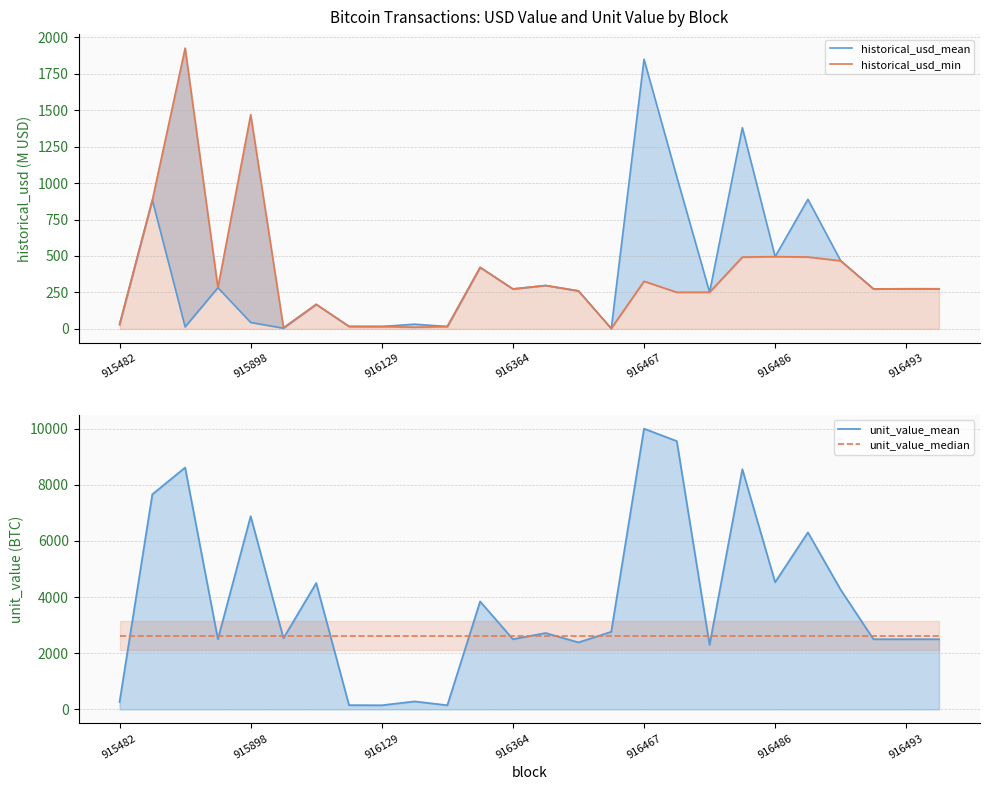

Which has a higher value, 18 or 9?

18